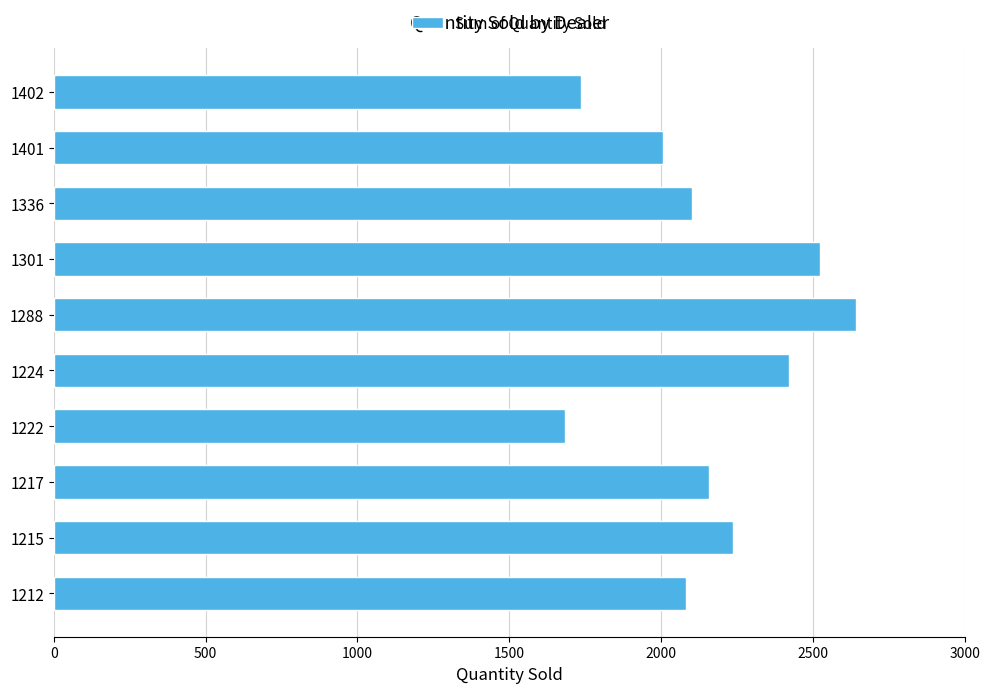

Which category has the highest value across all series?

1288